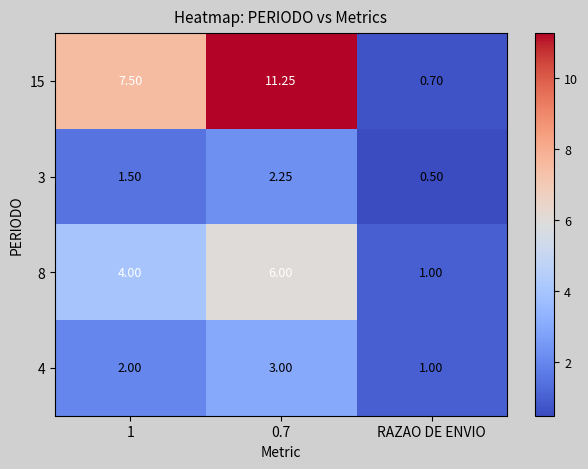

At which category does the chart reach its minimum across all series?

RAZAO DE ENVIO